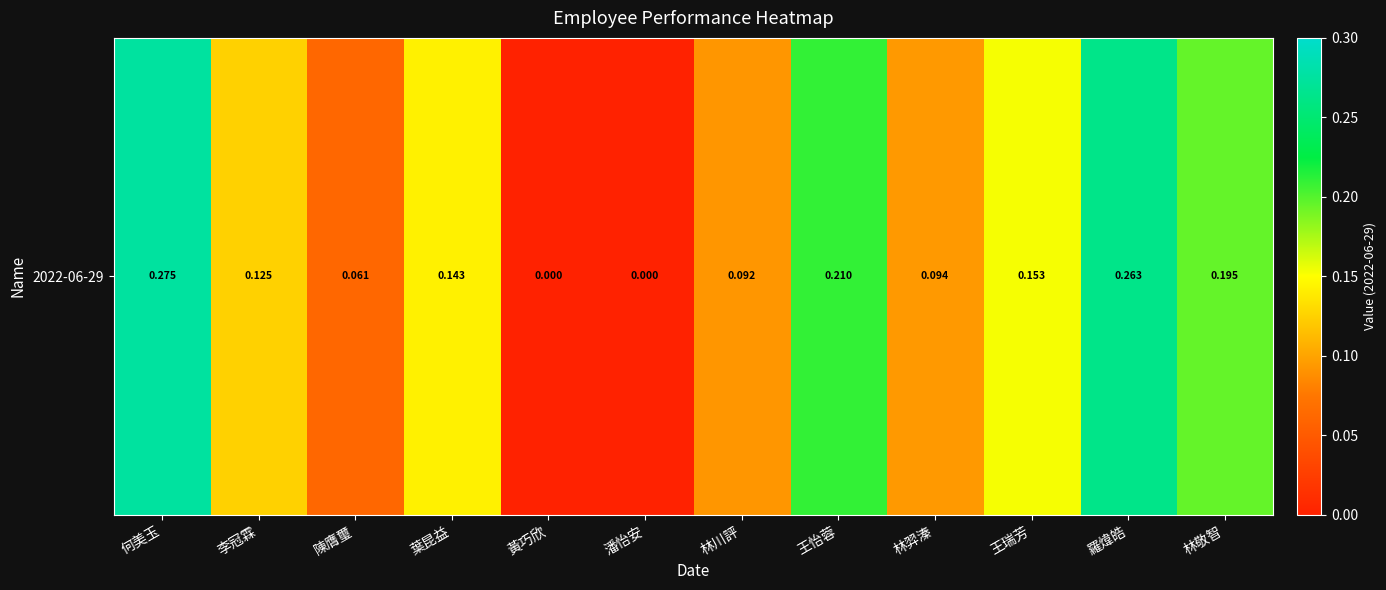

Which has a higher value, 林羿溱 or 葉昆益?

葉昆益